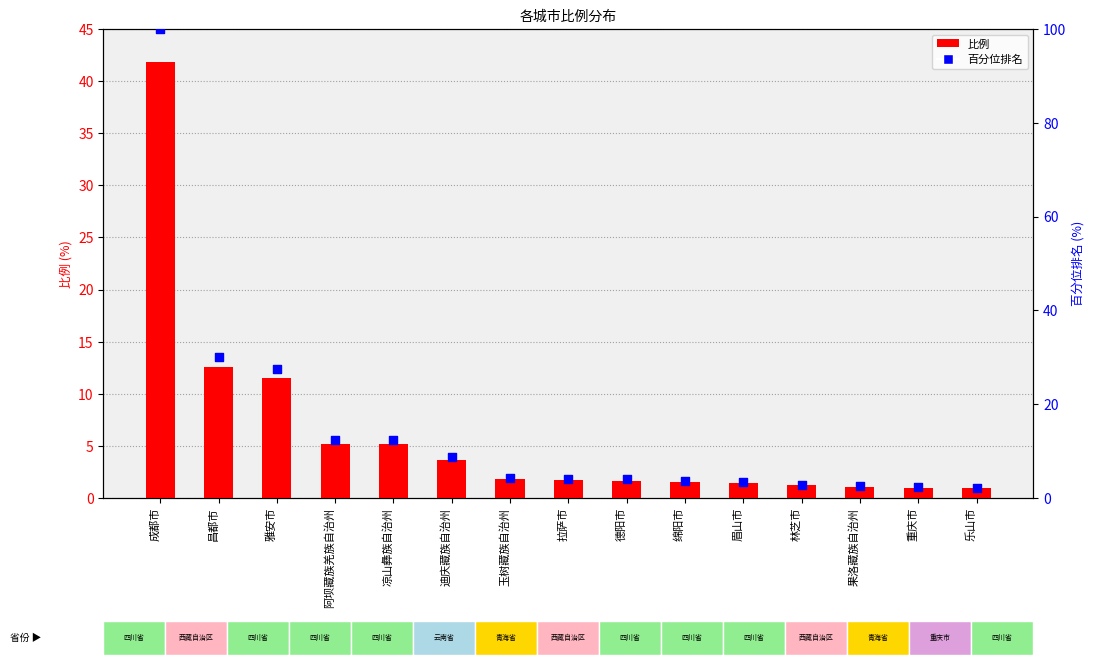

What is the total value across all series at 雅安市?

39.2